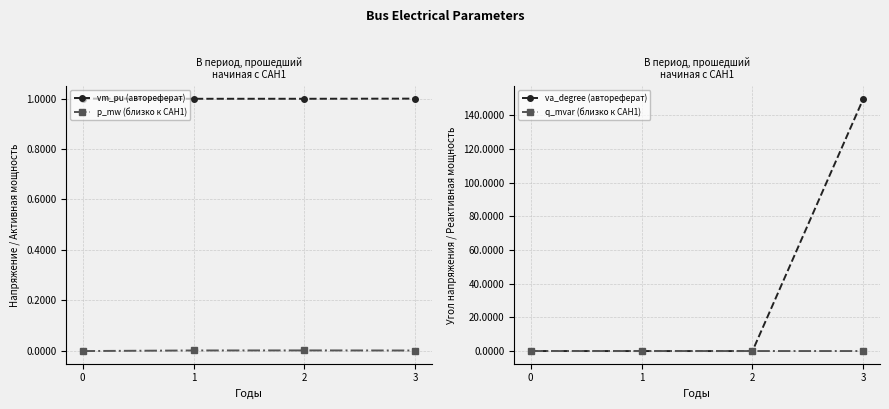

How many lines are shown in the chart?

4